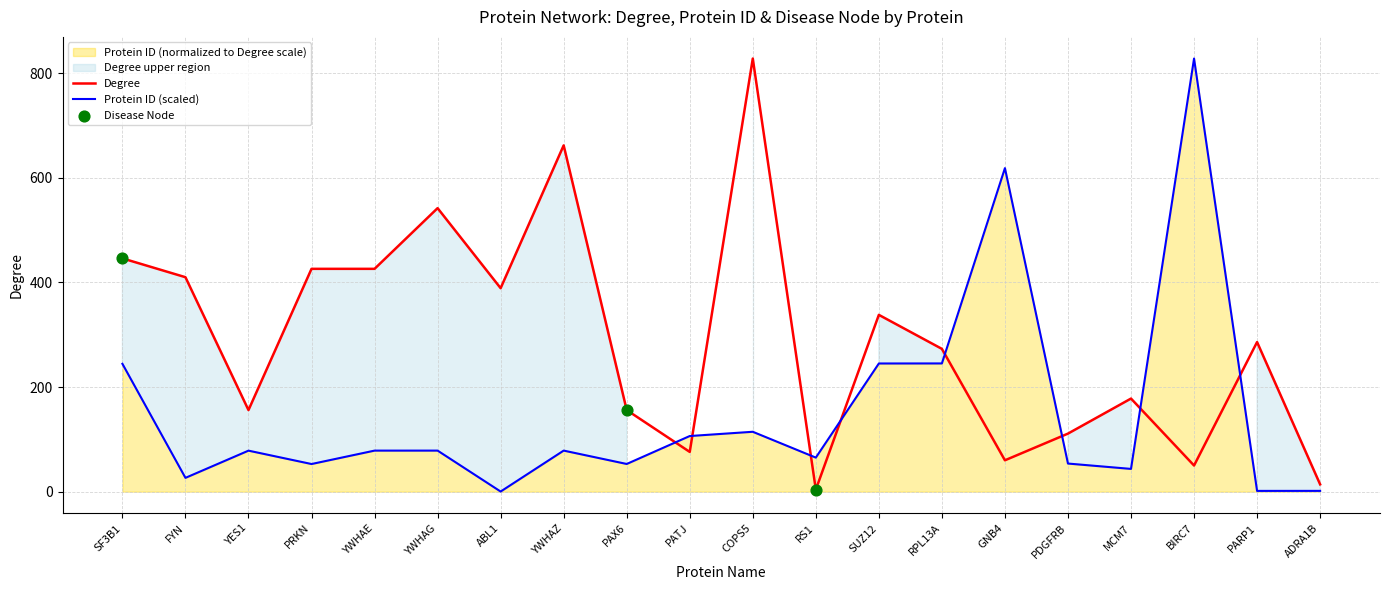

At how many categories does at least one series exceed 158?

14